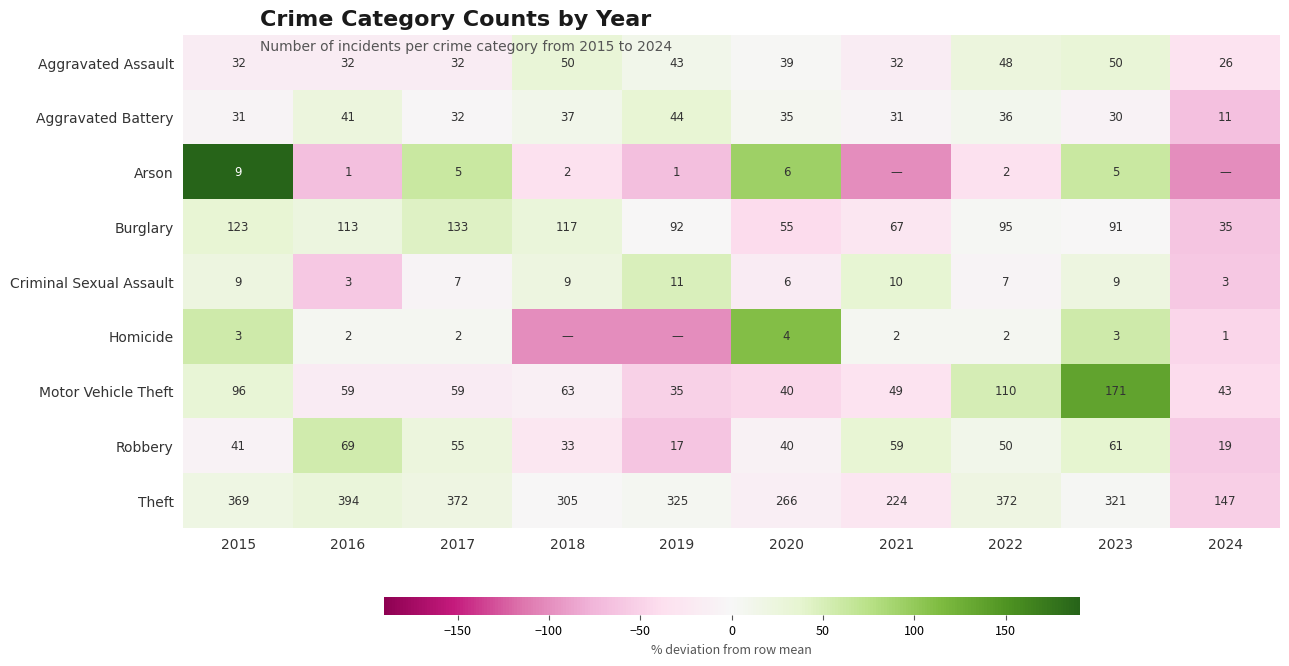

What is the total value across all series at 2017?

697